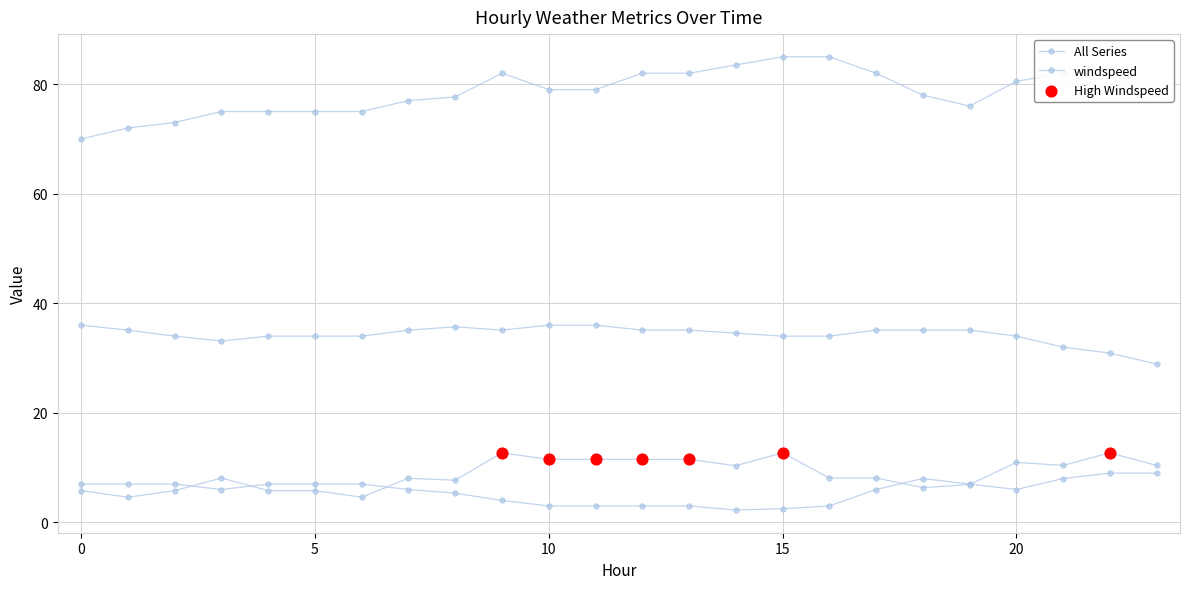

Which series has the largest total across all categories?

windspeed